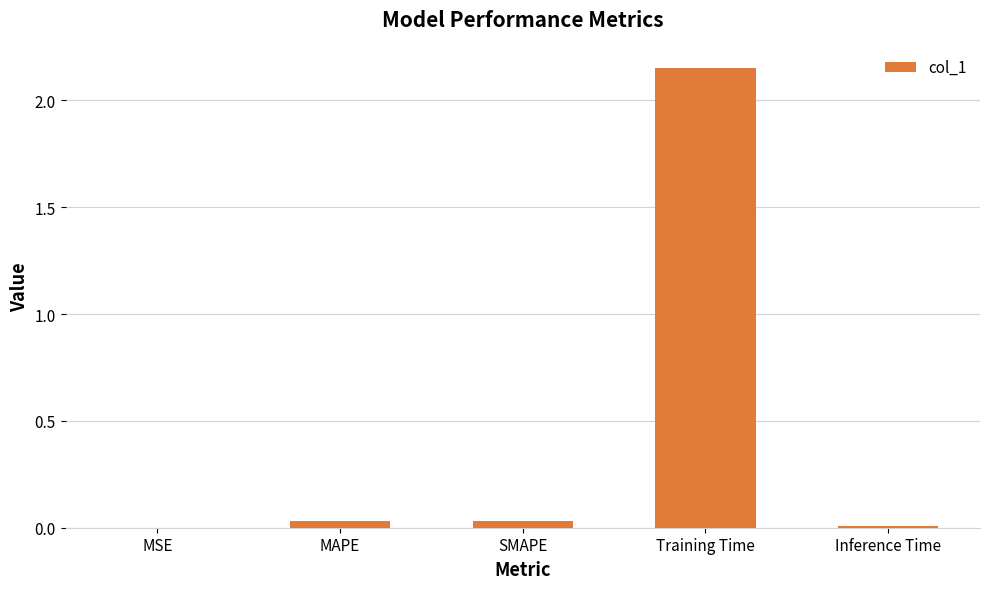

Which label corresponds to the largest value in the chart?

Training Time